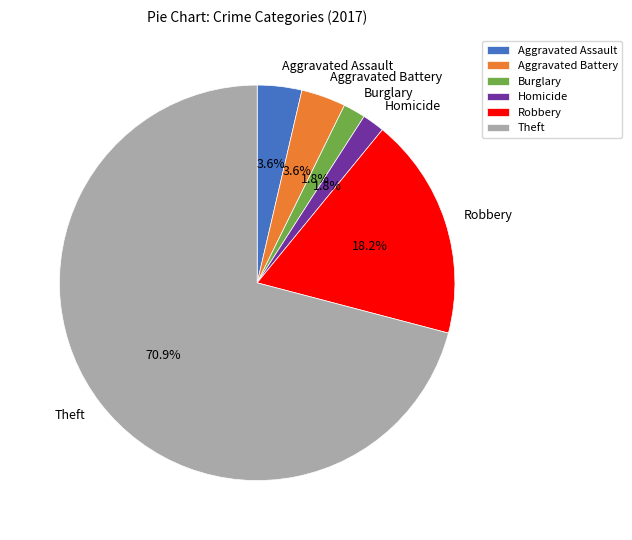

Is there a majority slice in this chart?

Yes